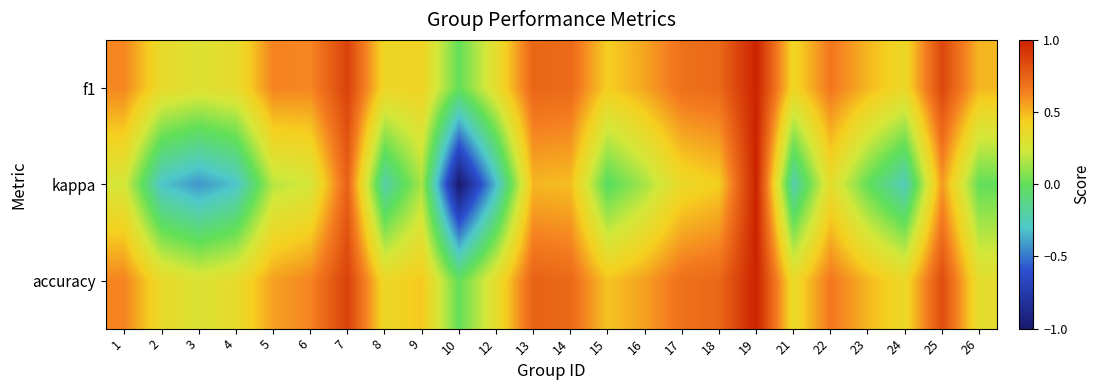

How many data points does each series have?

24